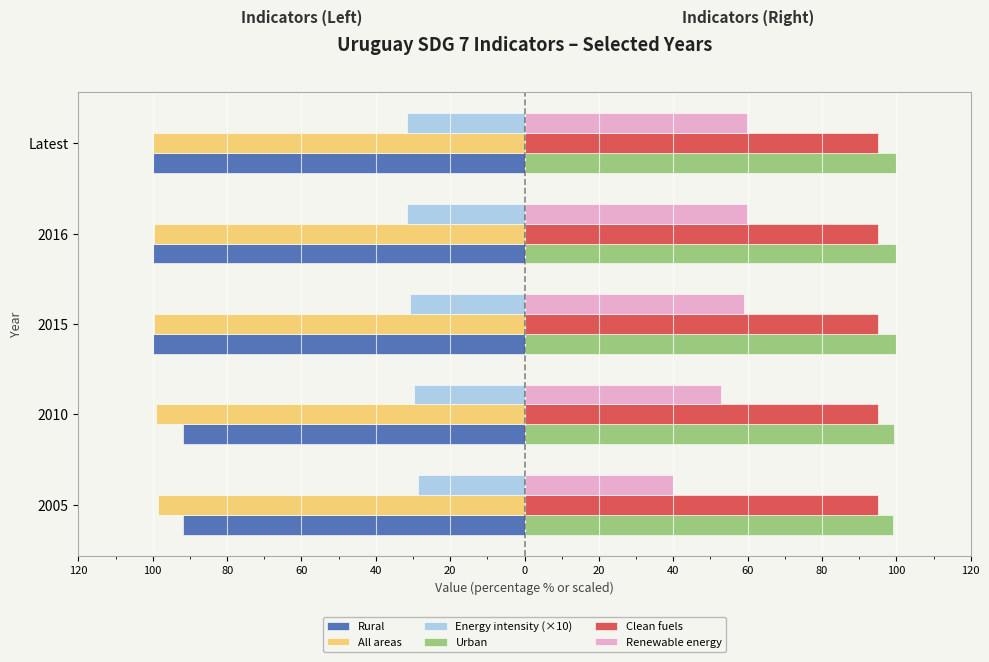

What is the minimum value shown in the chart?

-100.0